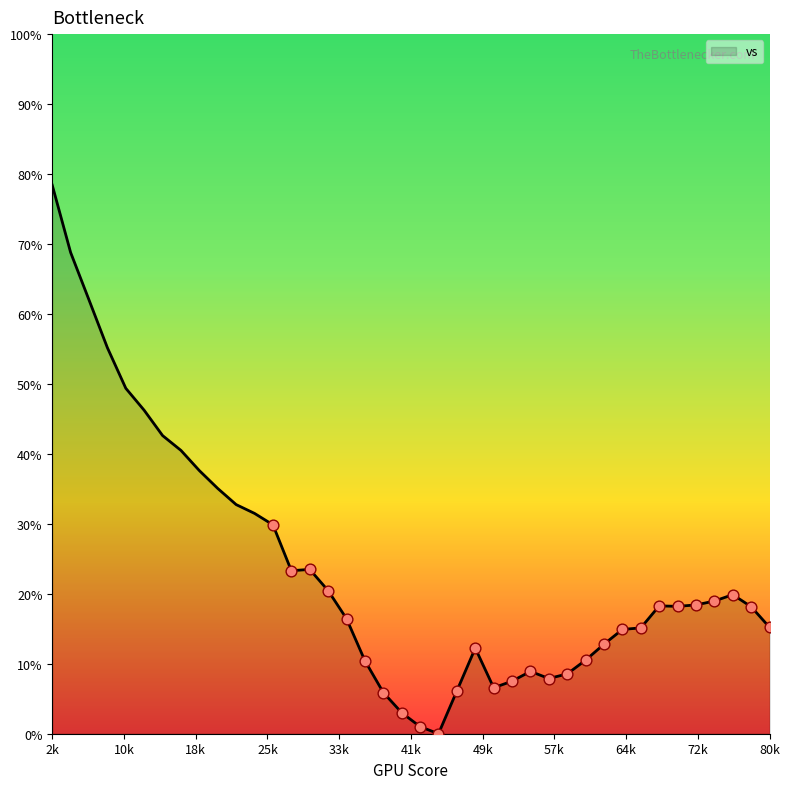

What is the difference between the maximum and minimum values?

78.4